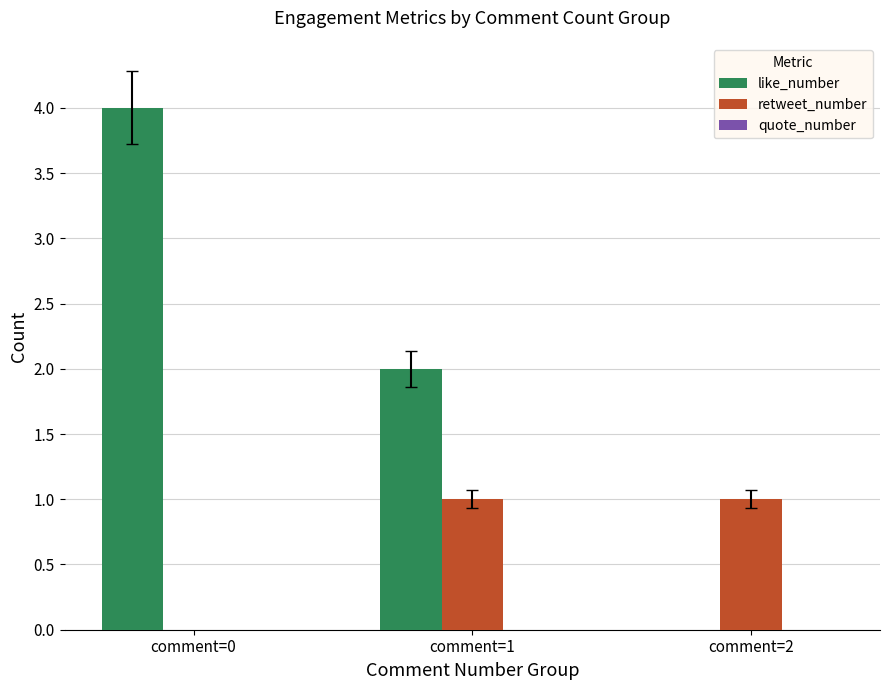

Is the value of retweet_number at comment=1 greater than the value of like_number at comment=2?

Yes